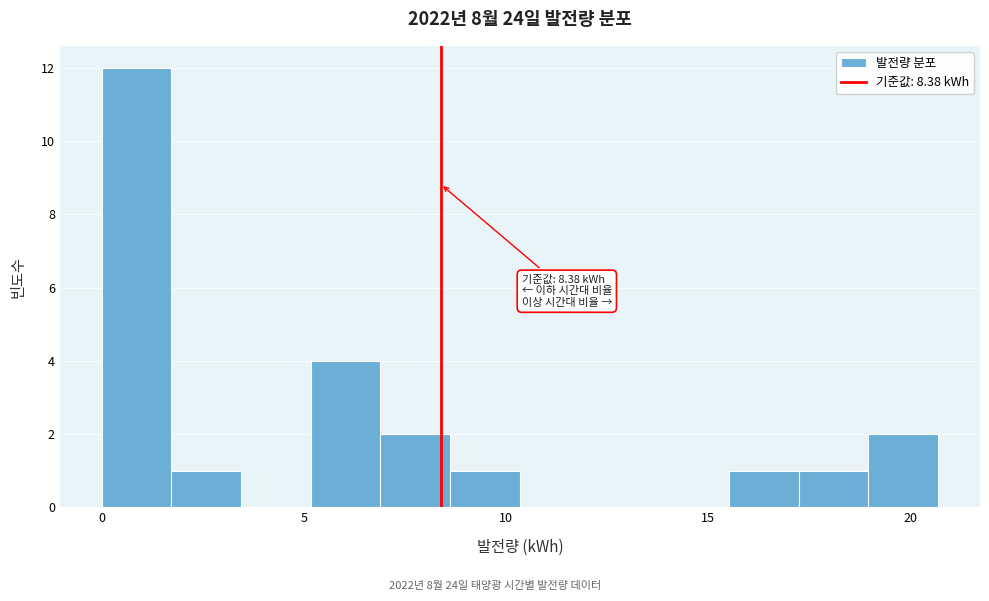

Read against the x-axis, roughly where is the centre of the tallest bar?

1.0